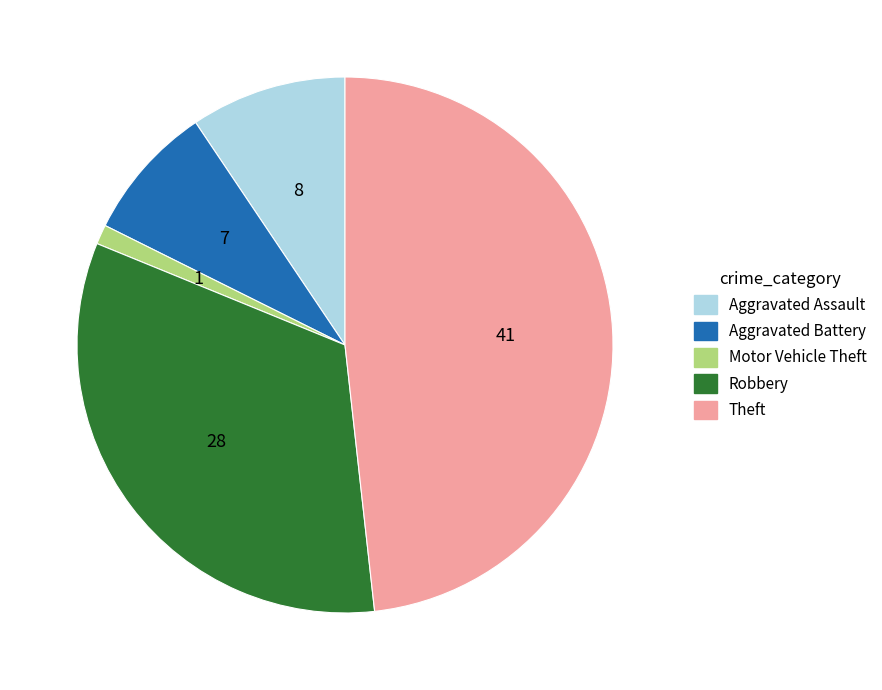

Which category has the biggest portion of the pie?

Theft